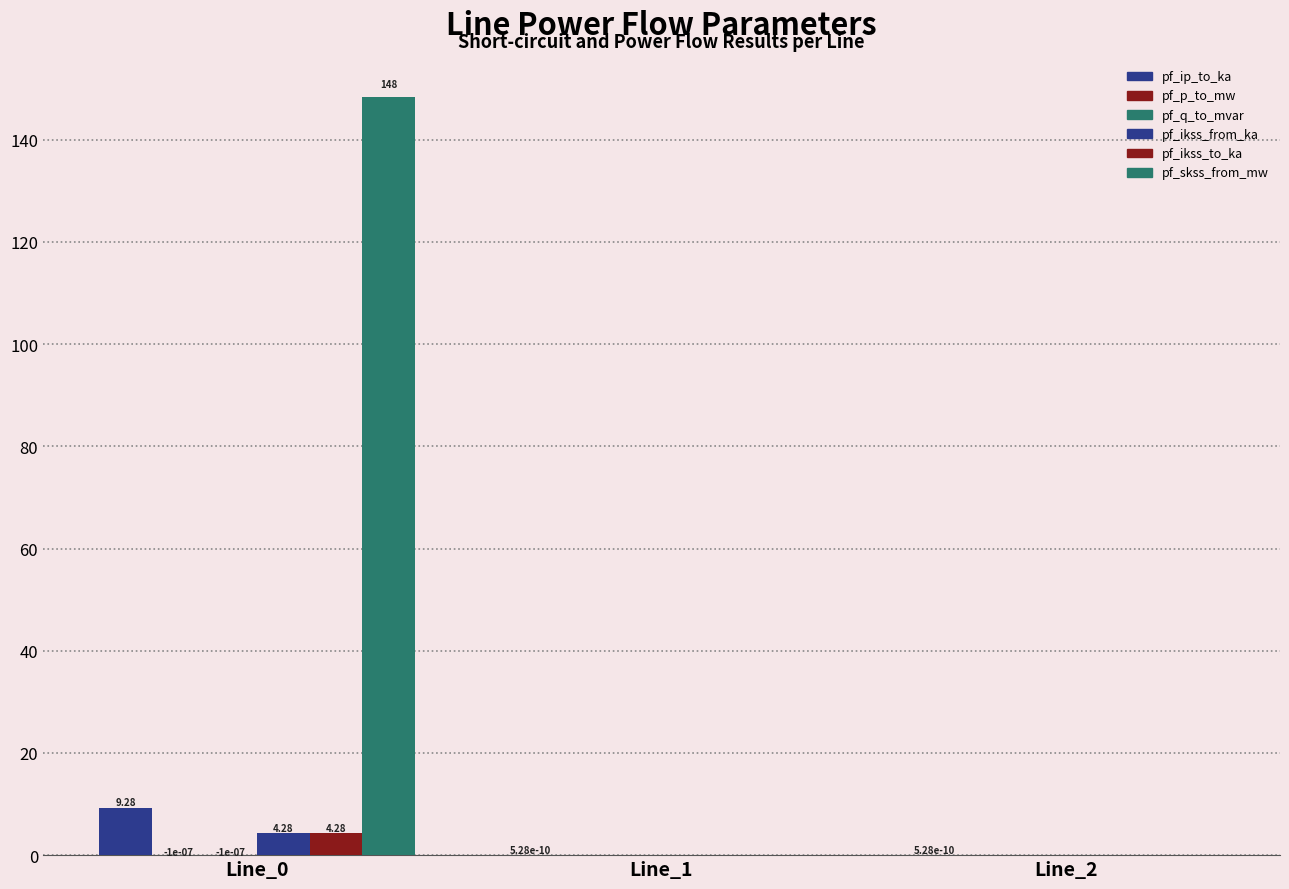

At which category does the chart reach its minimum across all series?

Line_0